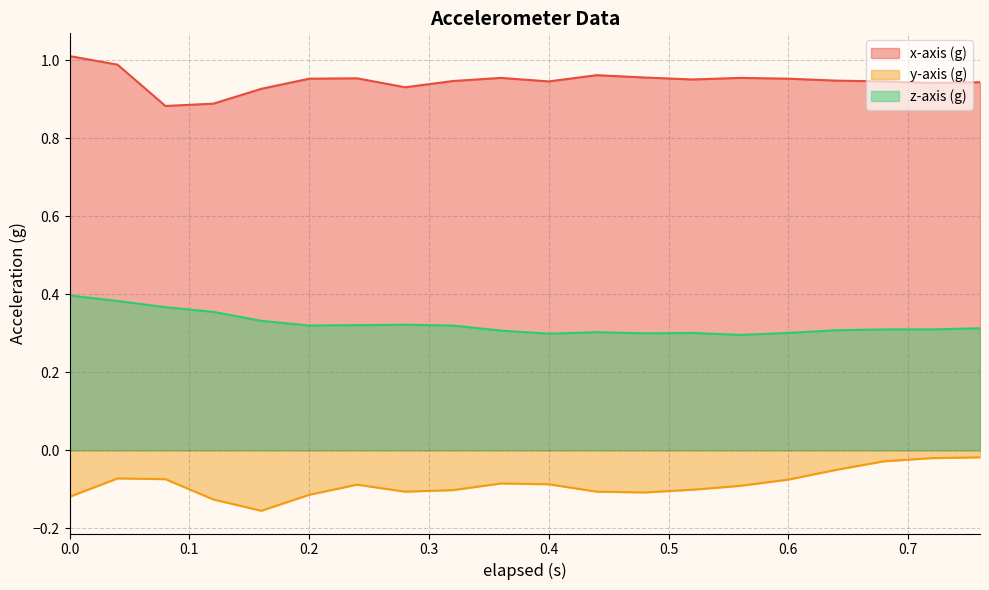

Count the number of data series in this chart.

3